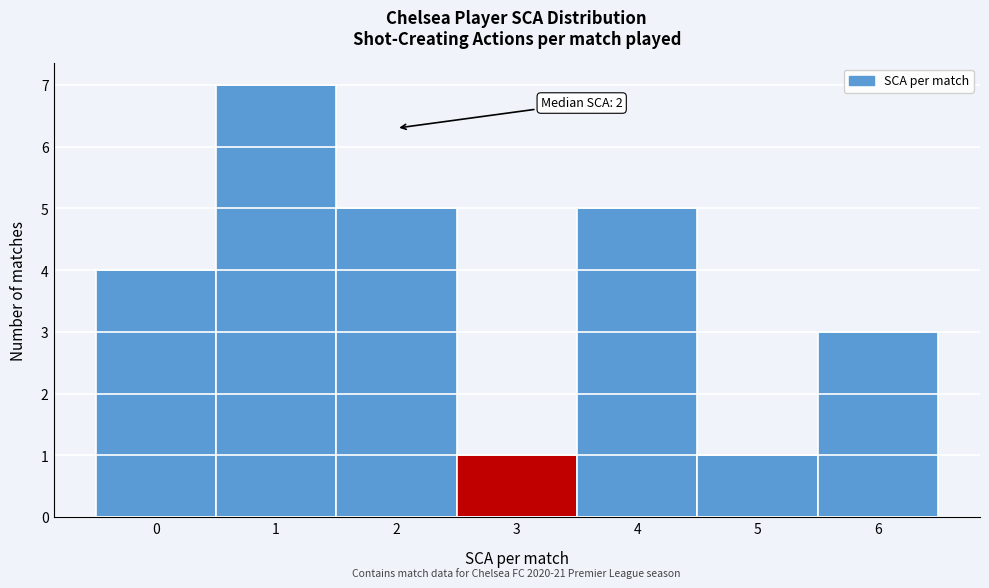

Which range on the x-axis has the tallest bar?

0.5 to 1.5